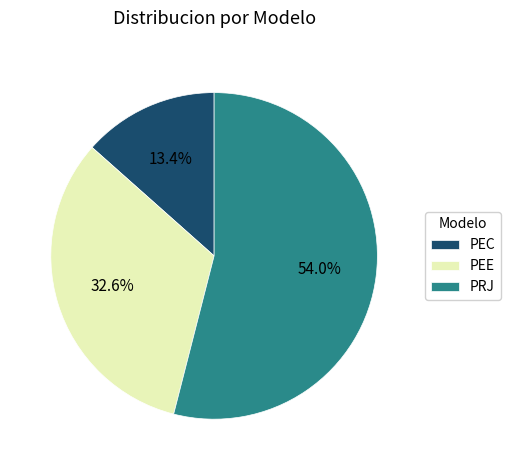

How many slices are in this pie chart?

3